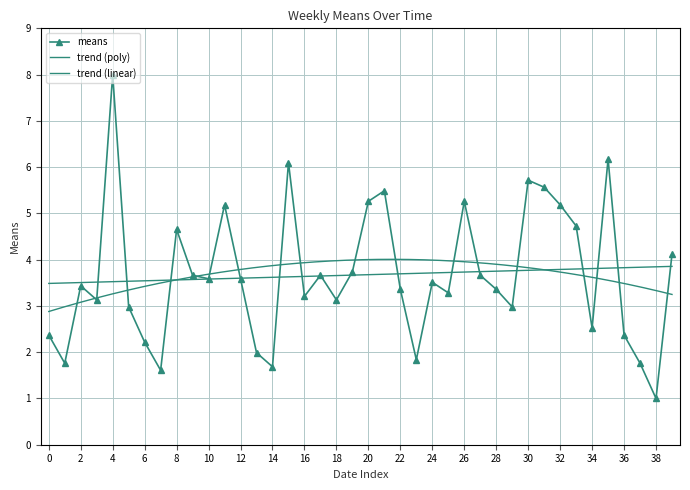

The means series shows 1.3 at 6. True or false?

False